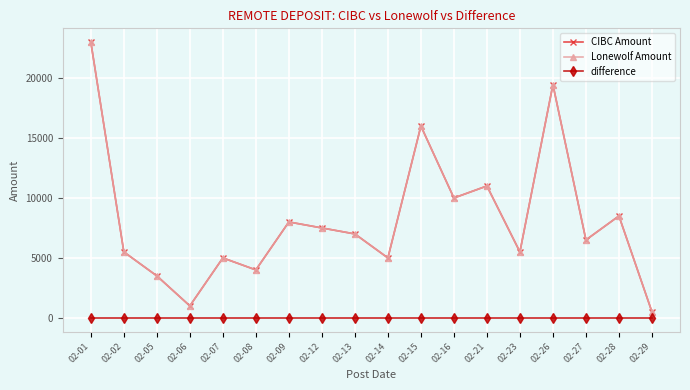

What is the maximum value shown in the chart?

23000